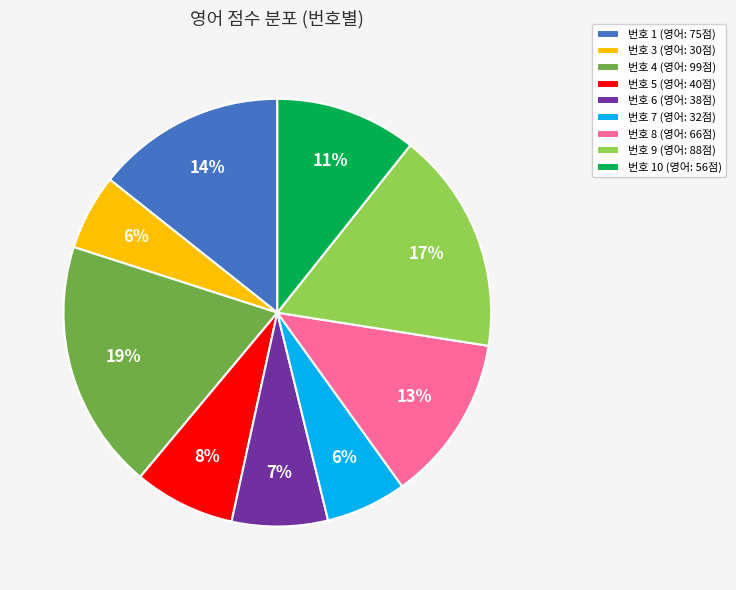

Does any single category account for the majority?

No